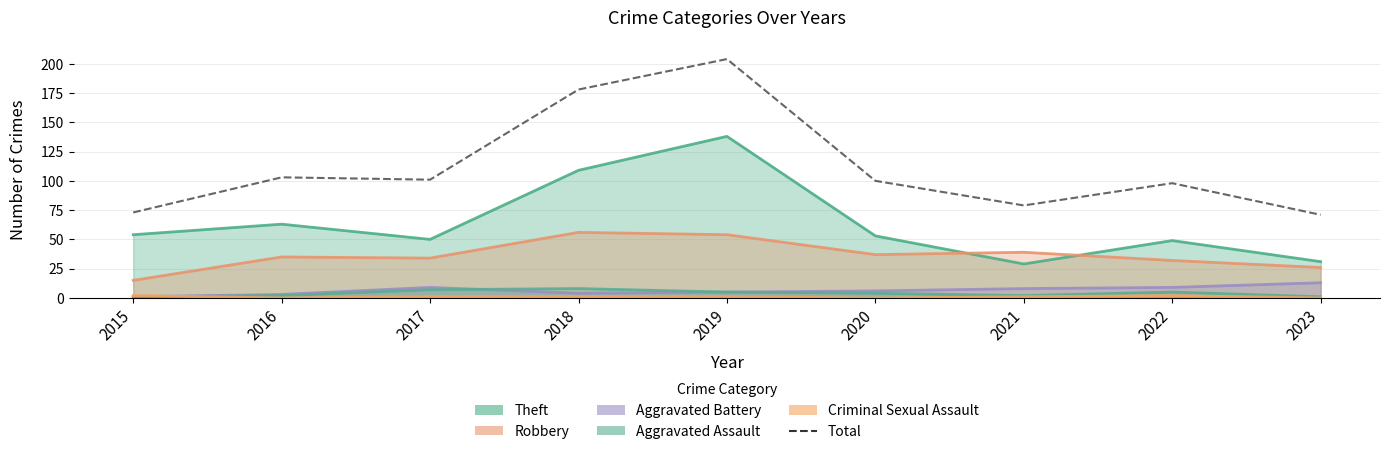

What is the sum of all values?

1007